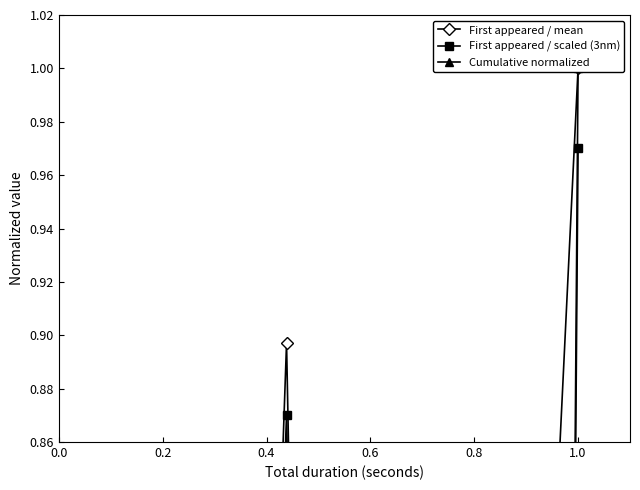

How many categories are shown in the chart?

14